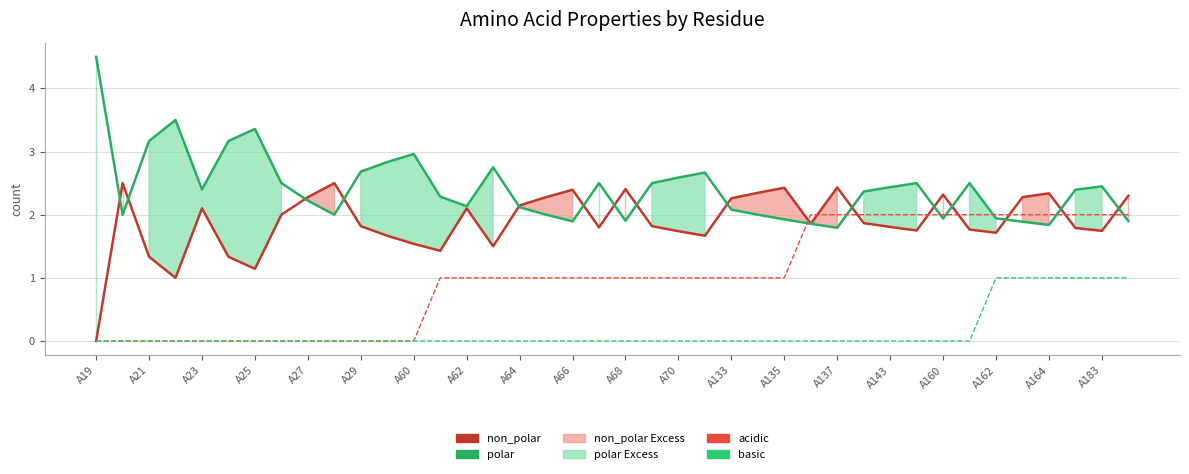

List the series in order of their peak value, highest first.

polar, non_polar, acidic, basic